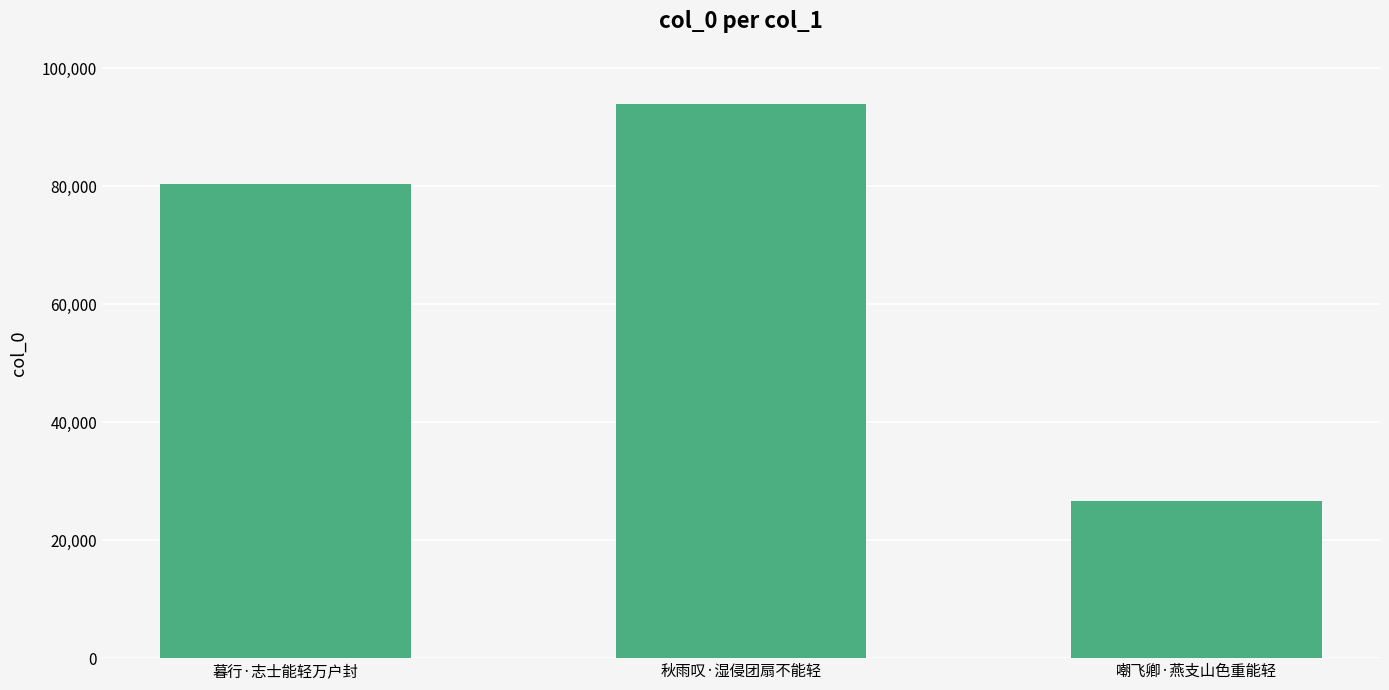

The chart shows a value of 26626 at 嘲飞卿·燕支山色重能轻. True or false?

True